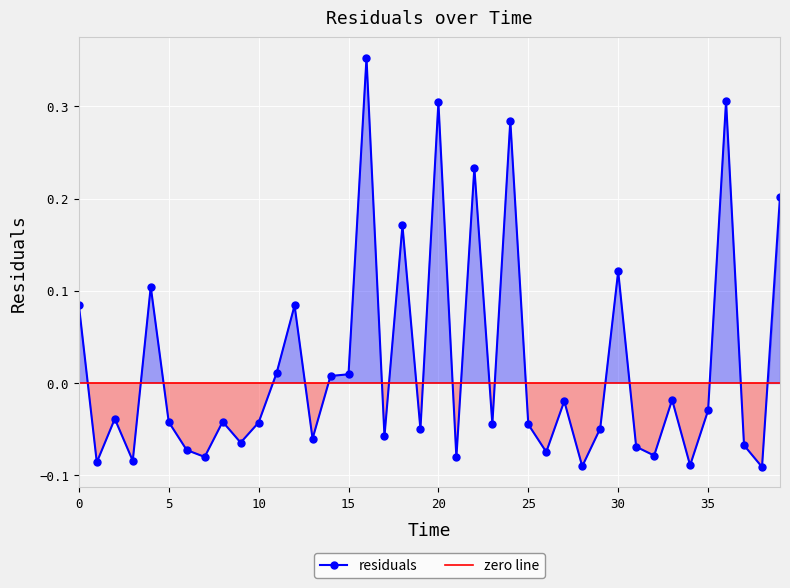

What is the difference between the second highest and second lowest values?

0.4